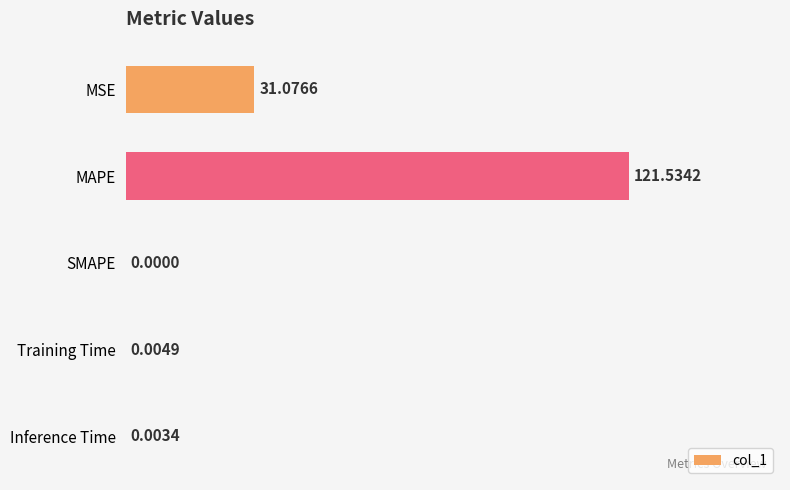

What is the change in value from MSE to Training Time?

-31.1